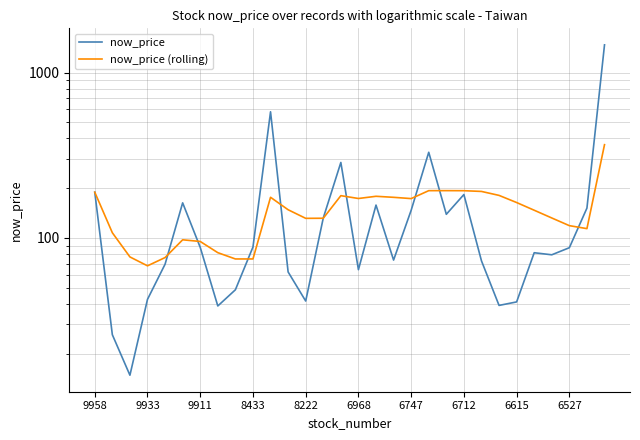

Which series ends up on top after the final intersection of now_price (rolling) and now_price?

now_price